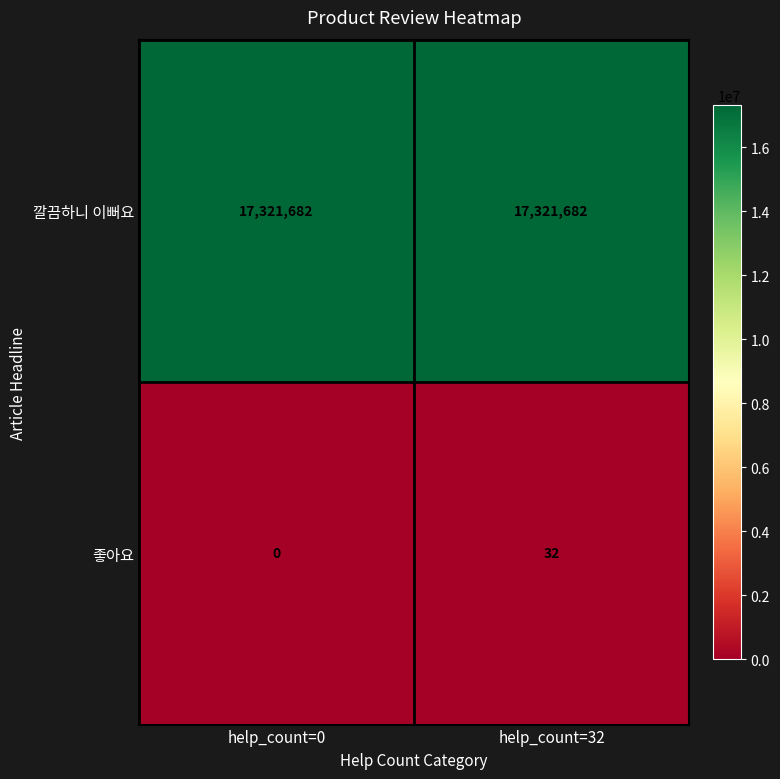

True or false: 좋아요 has a value of -21 at help_count=0.

False